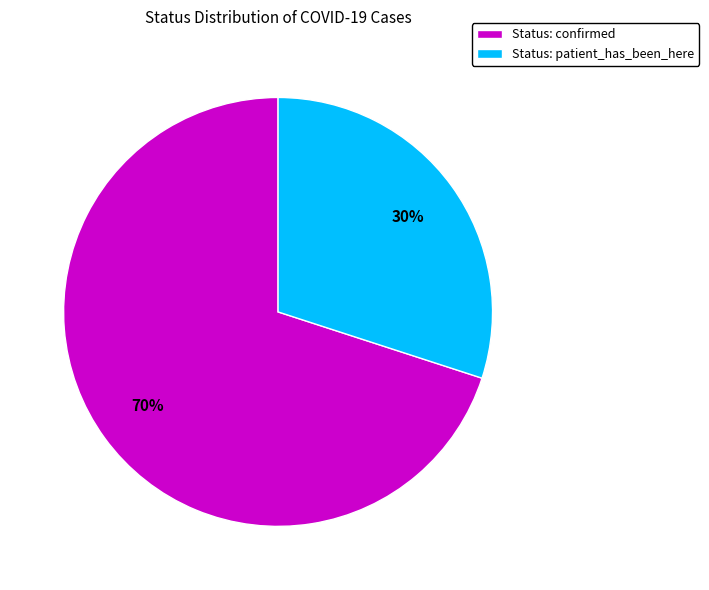

Is Status: patient_has_been_here the majority of the pie?

No